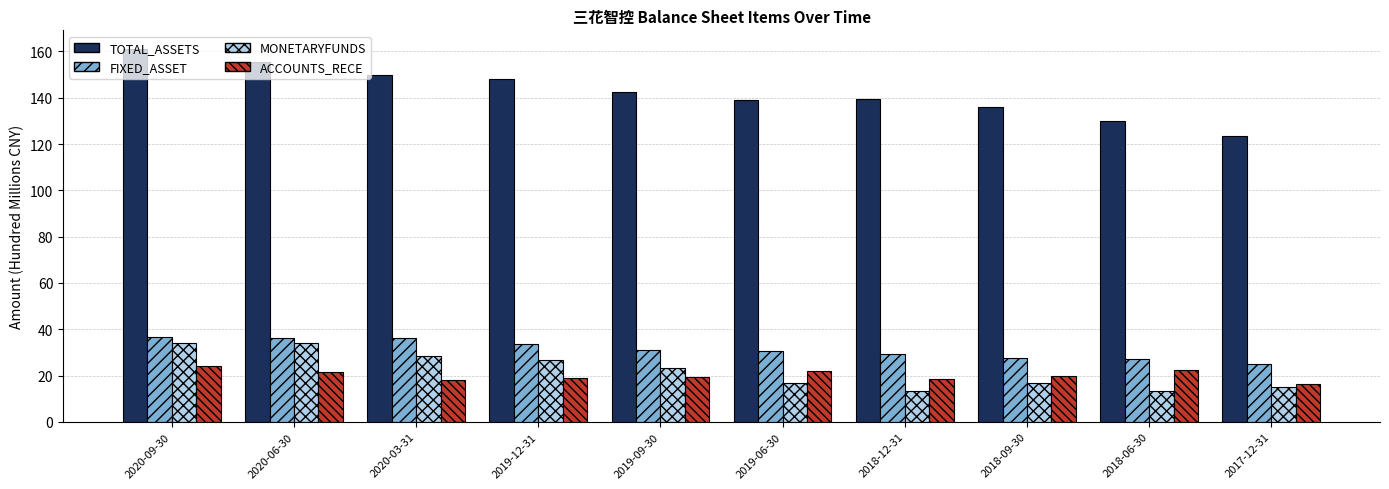

Which series has the largest total across all categories?

TOTAL_ASSETS